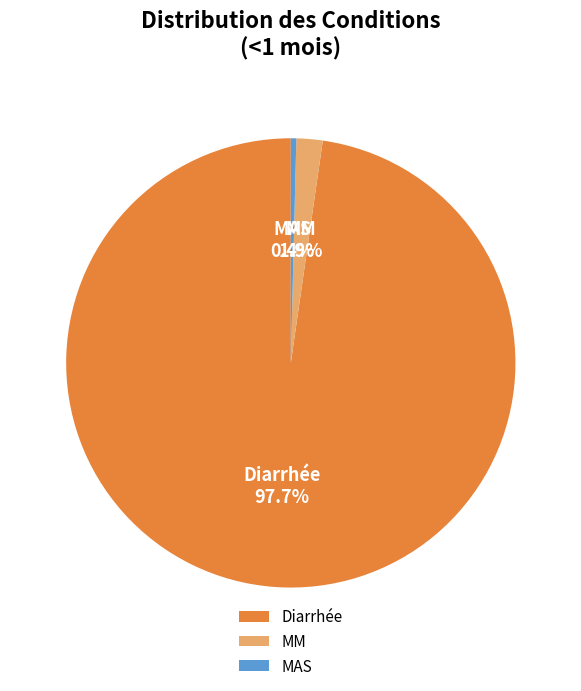

Between Diarrhée and MM, which is larger?

Diarrhée